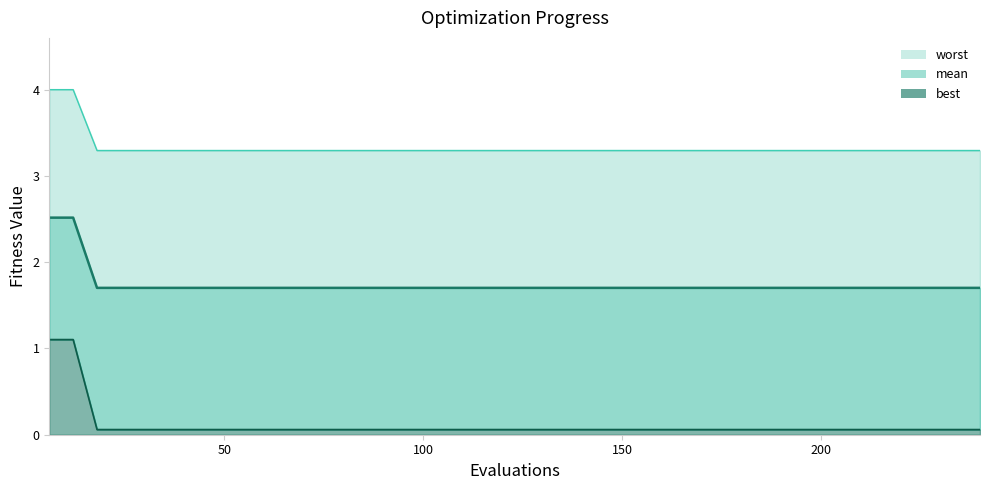

List the series in order of their overall mean, highest first.

worst line, mean line, best line